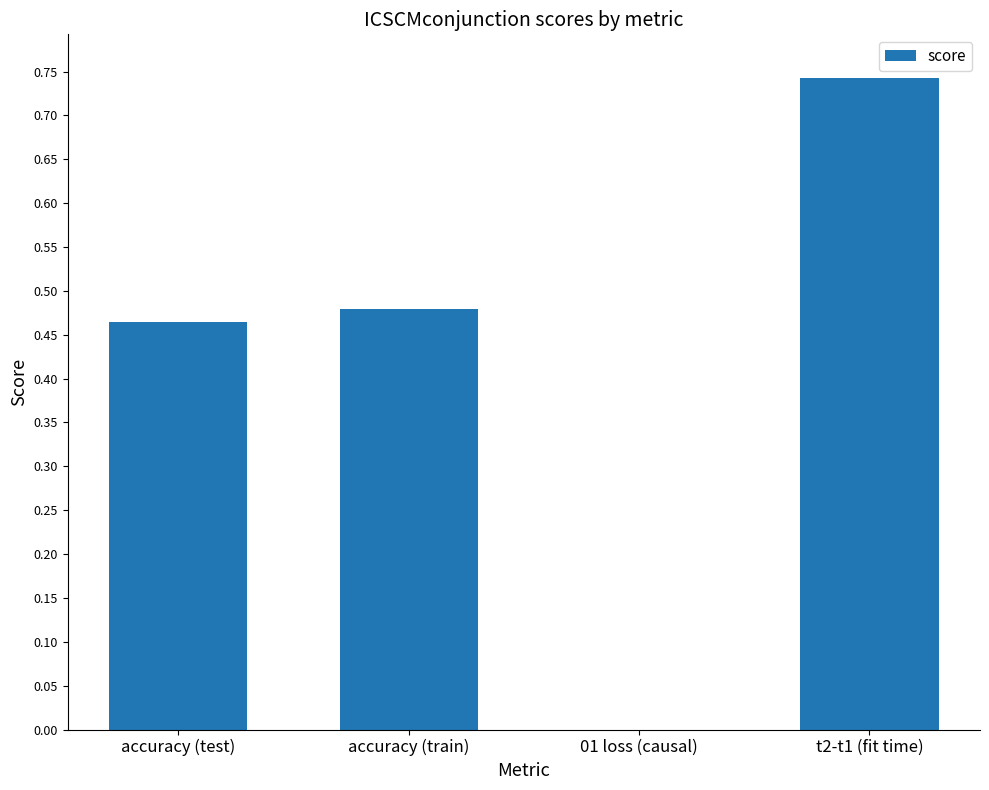

What is the change in value from accuracy (train) to 01 loss (causal)?

-0.5